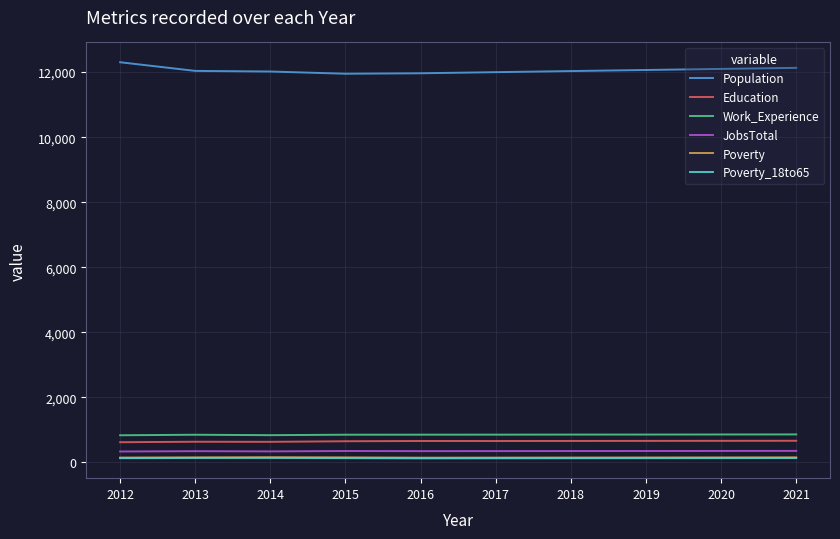

Is this an area chart (filled region under the line)?

No